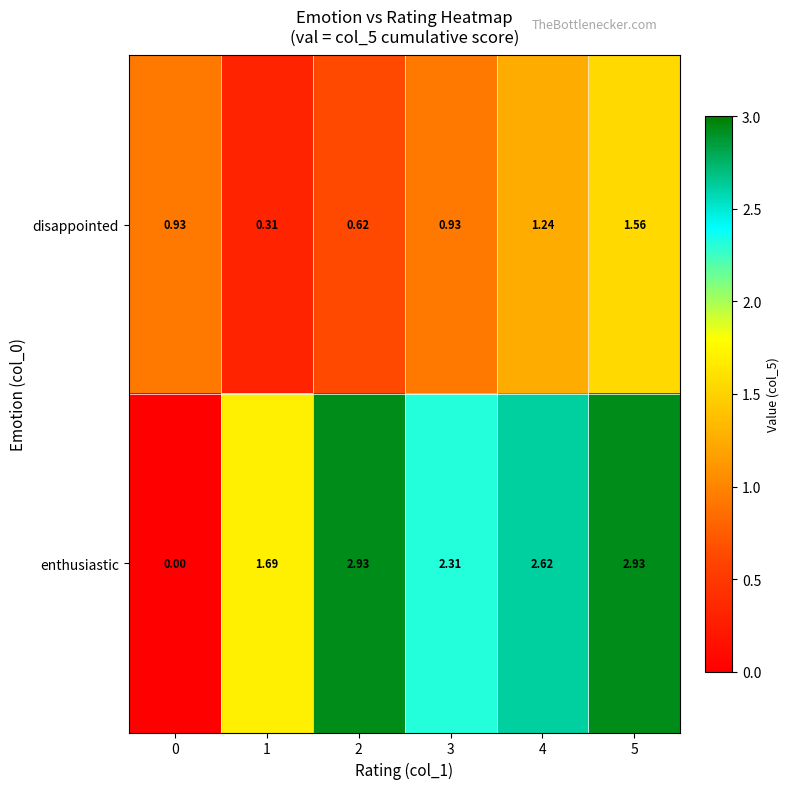

Which series has the largest range (max minus min)?

enthusiastic